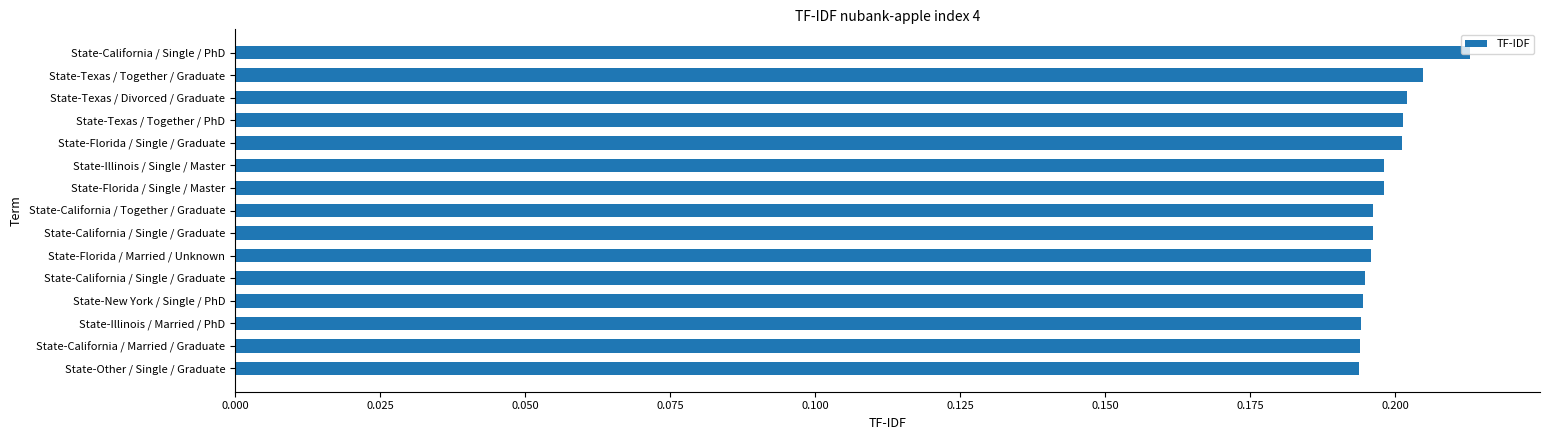

What is the average value?

0.2